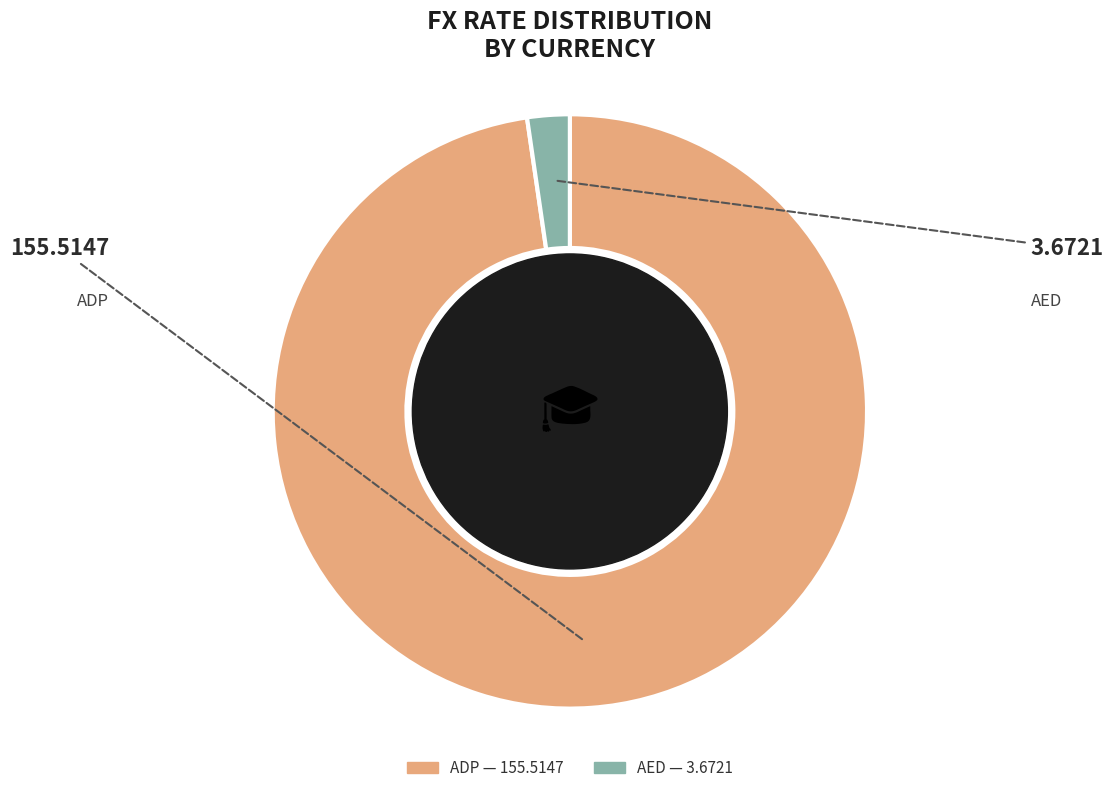

Which slice is the largest?

ADP